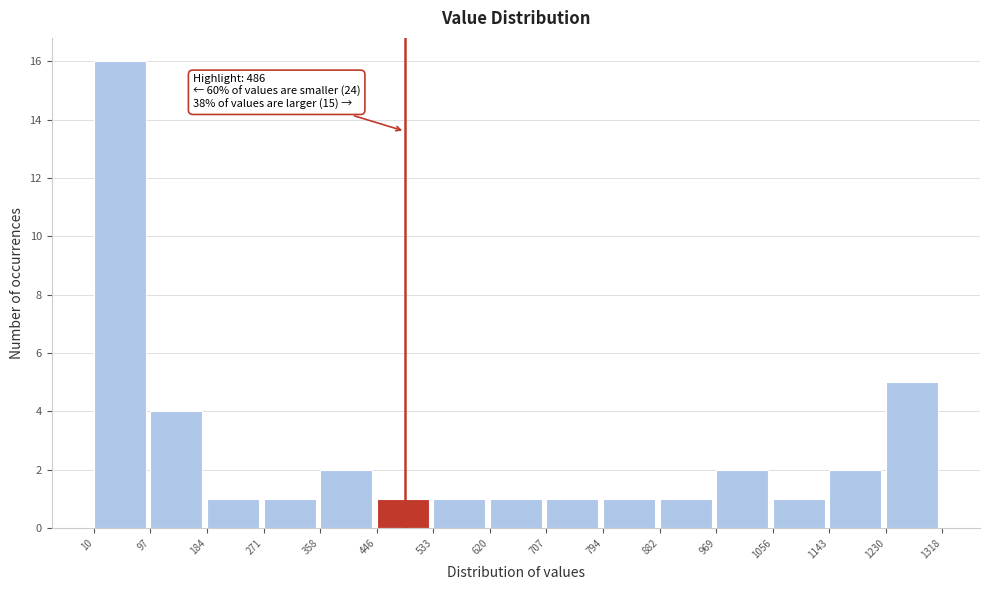

Over which range of the x-axis is the bar tallest?

10 to 97